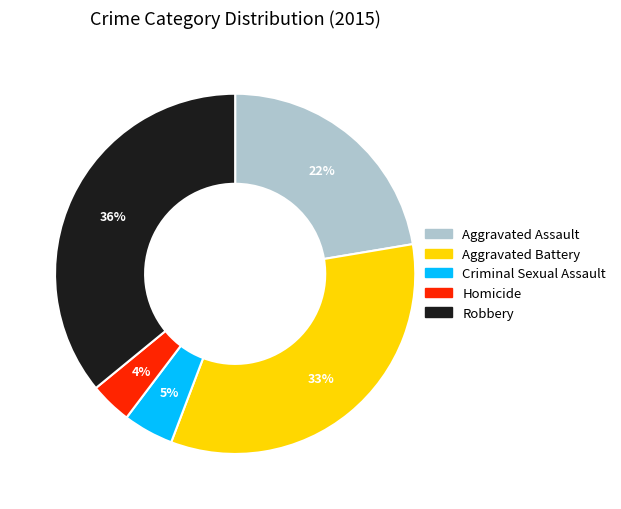

Approximately how many times larger is the value at Criminal Sexual Assault compared to Robbery?

0.1